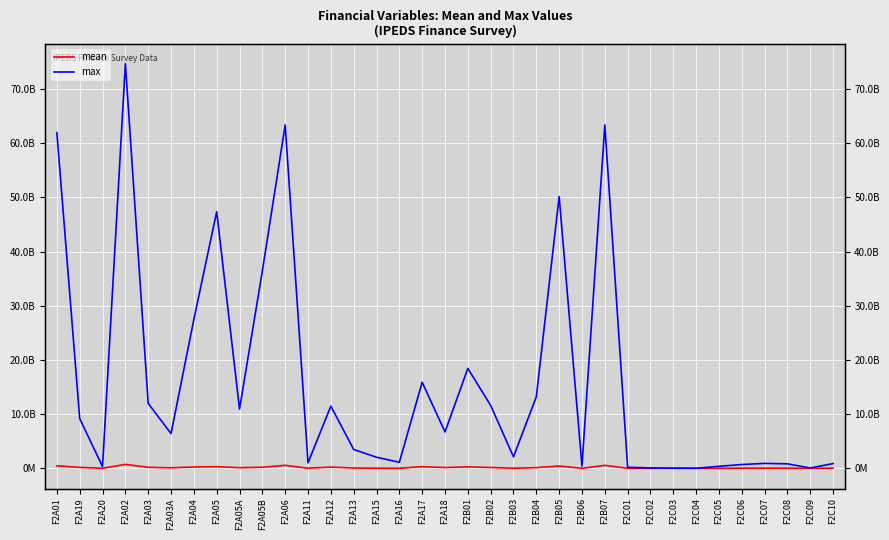

How many series are shown in this chart?

2